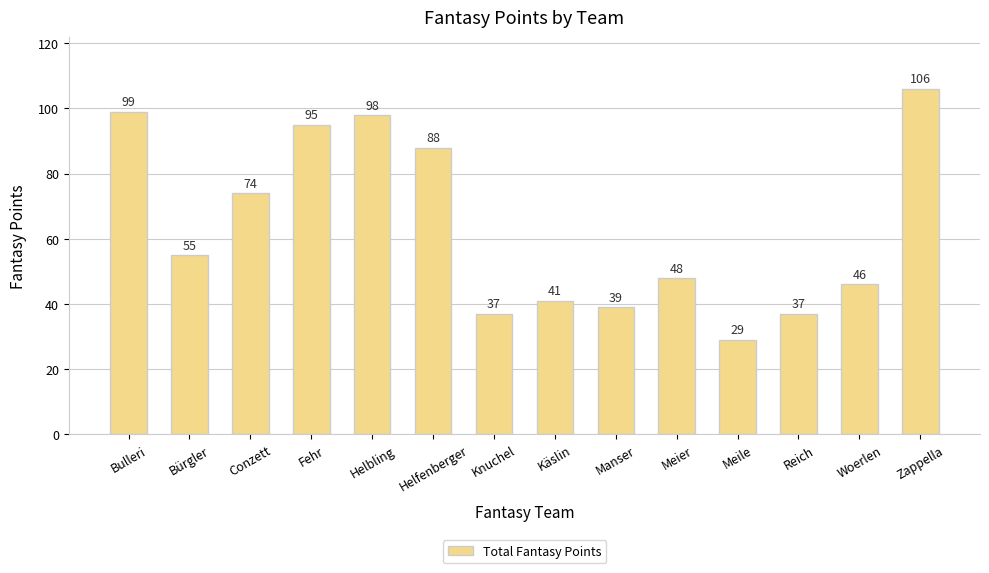

What is the average value?

64